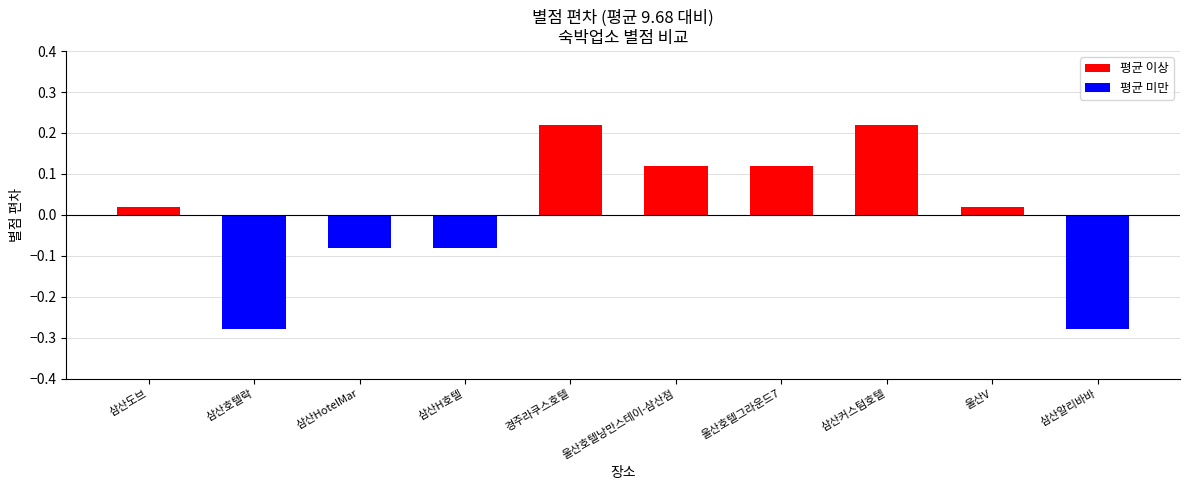

Which has a higher value, 삼산도브 or 울산호텔그라운드7?

울산호텔그라운드7